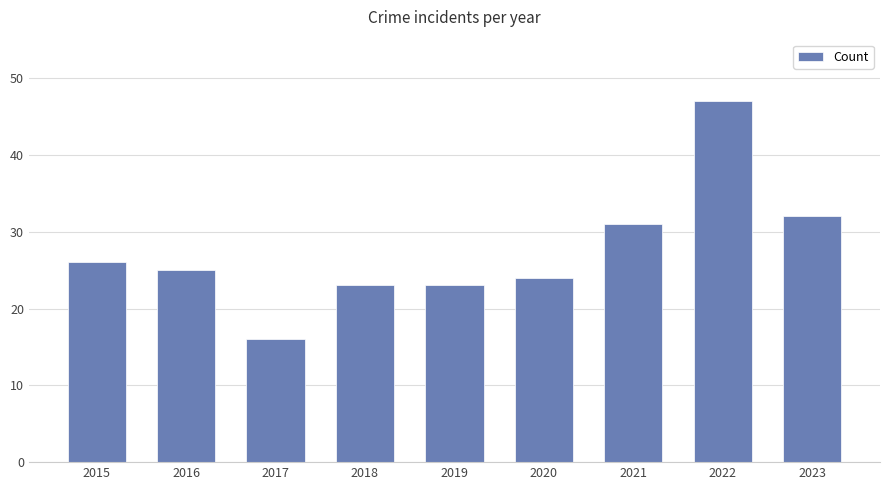

At which label is the value closest to 31?

2021